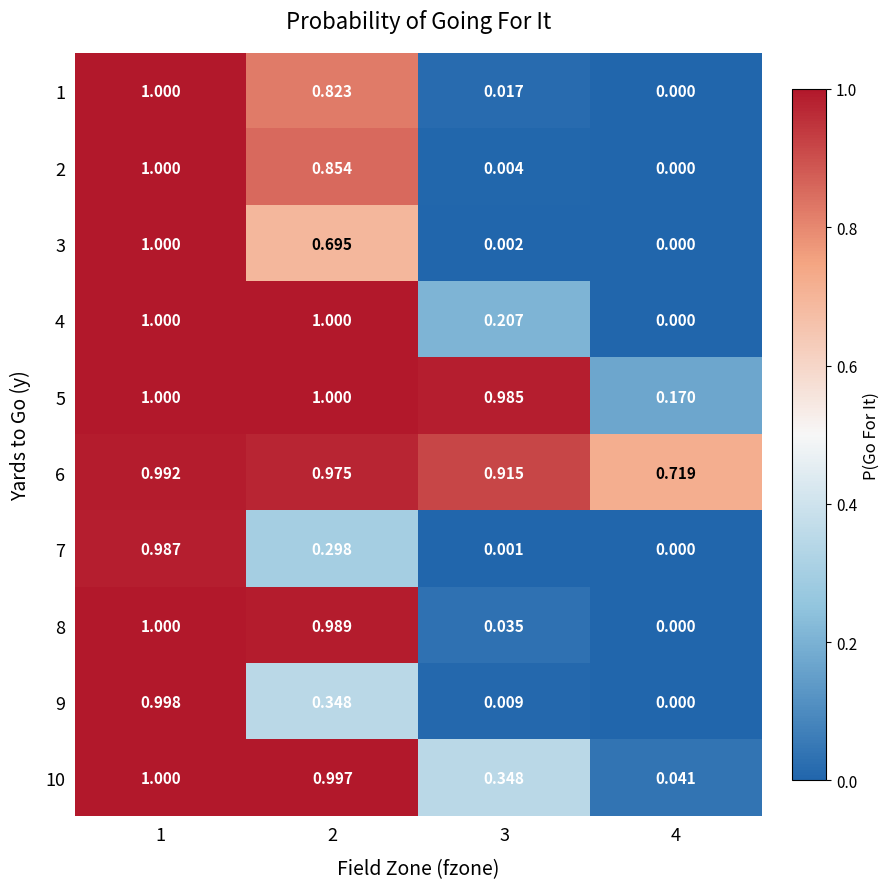

Is the value of 10 at 1 greater than the value of 9 at 1?

Yes